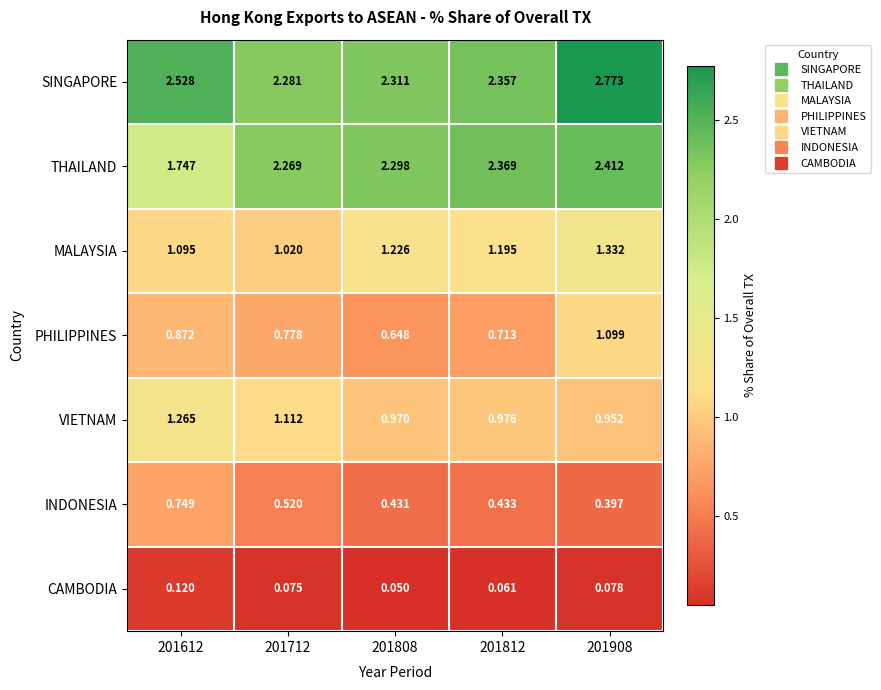

Which category has the highest value across all series?

201908